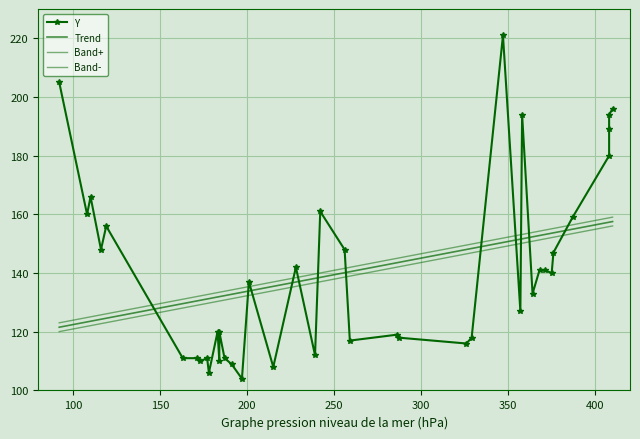

What is the greatest value displayed?

221.0